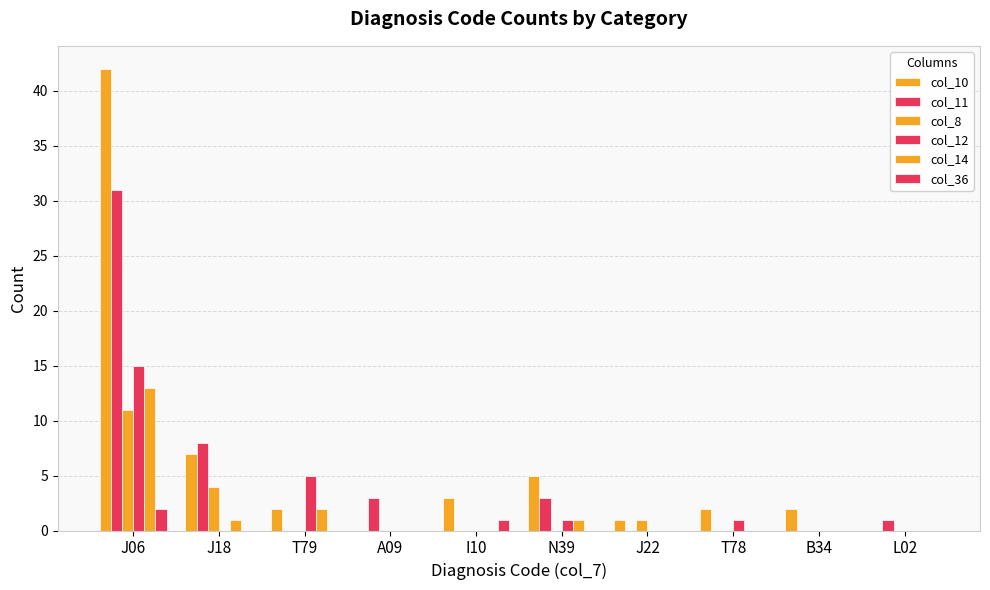

Which category has the highest value in the col_8 series?

J06